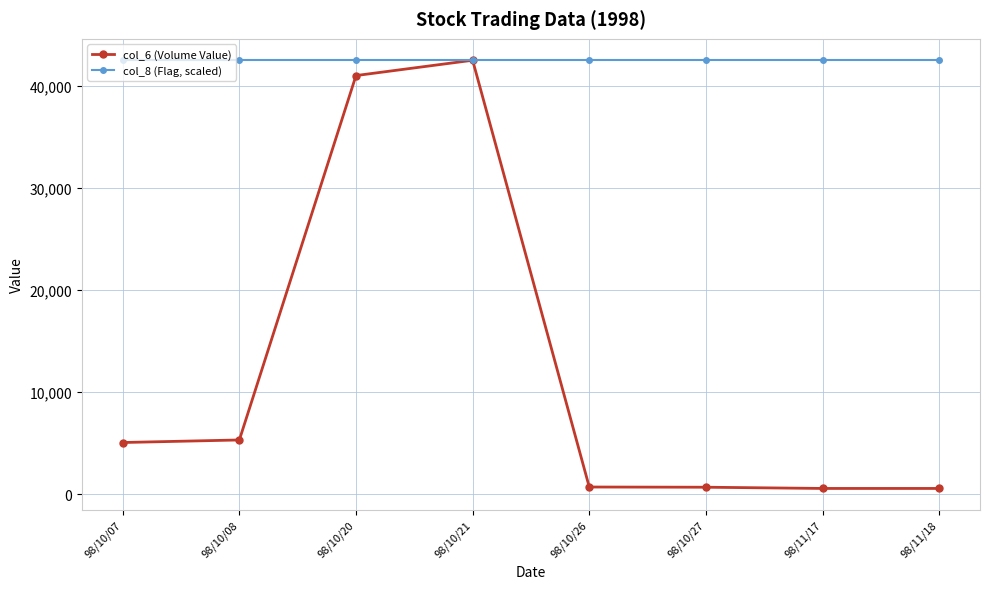

At 98/10/07, list the series in order from largest to smallest.

col_8 (Flag, scaled), col_6 (Volume Value)